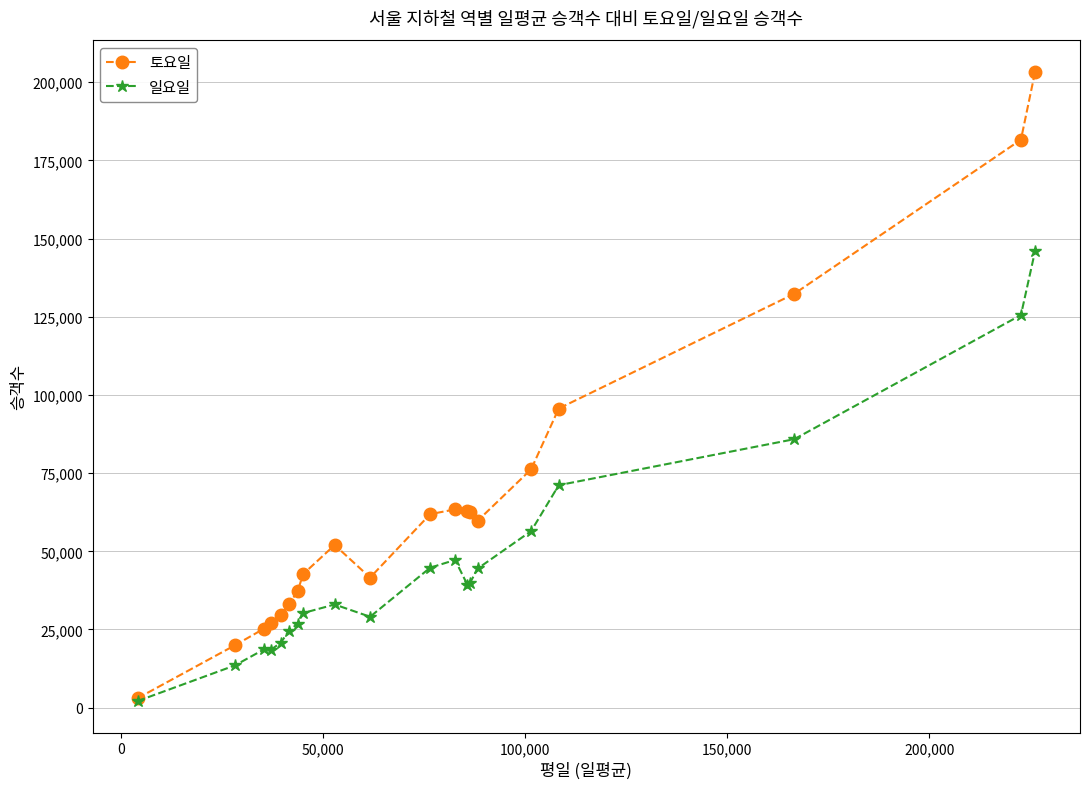

What is the maximum value for 일요일?

146078